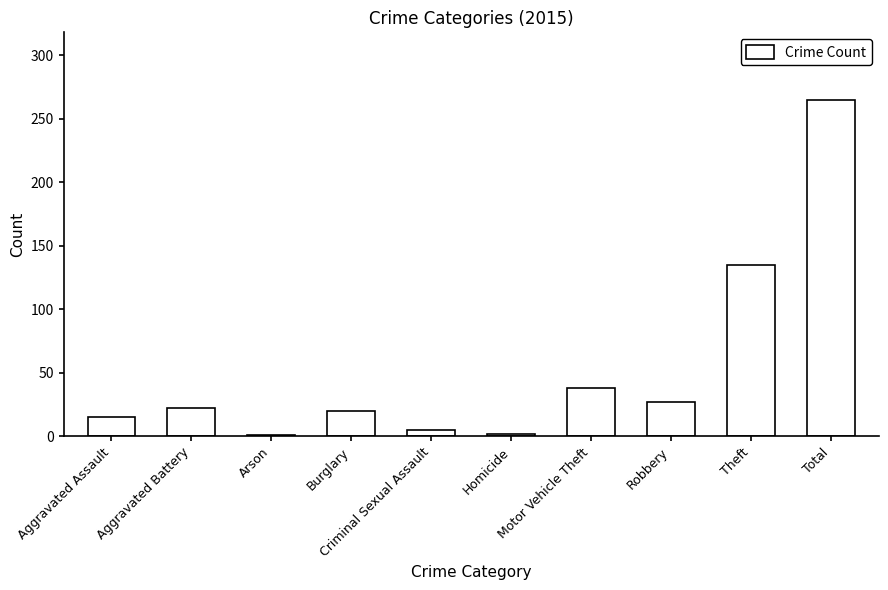

What is the sum of the values at Motor Vehicle Theft and Aggravated Battery?

60